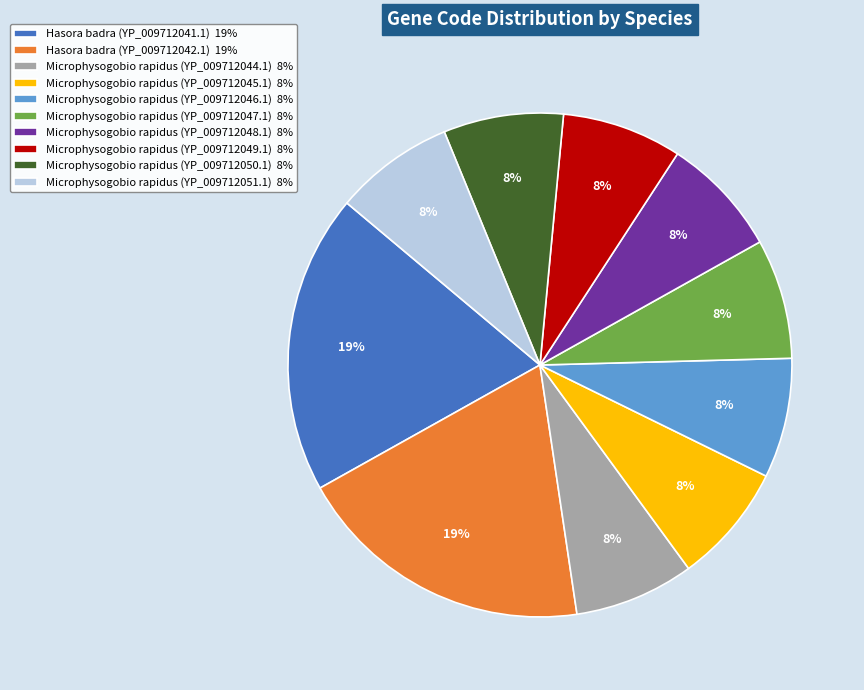

Combined, do Hasora badra (YP_009712042.1) 19% and Microphysogobio rapidus (YP_009712045.1) 8% account for over 50%?

No